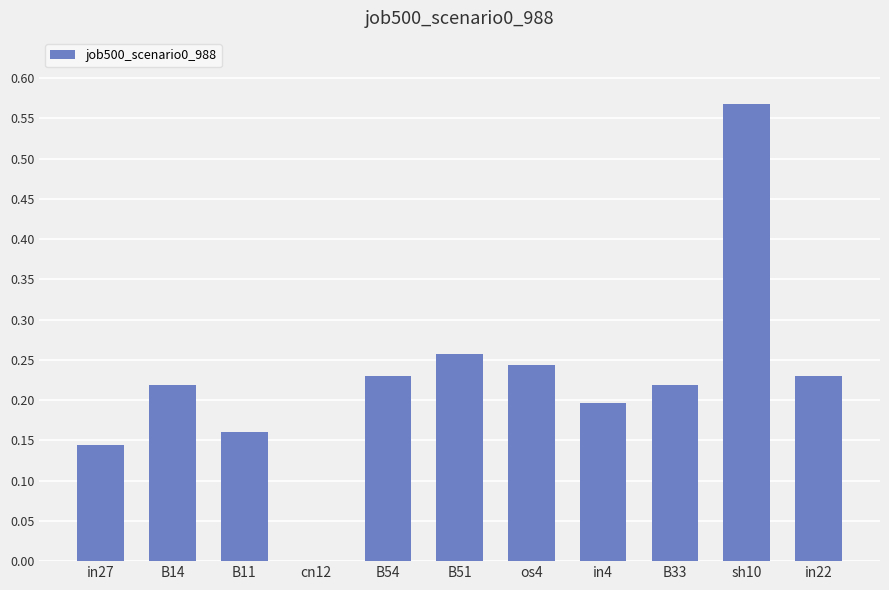

Which has a higher value, in4 or B11?

in4